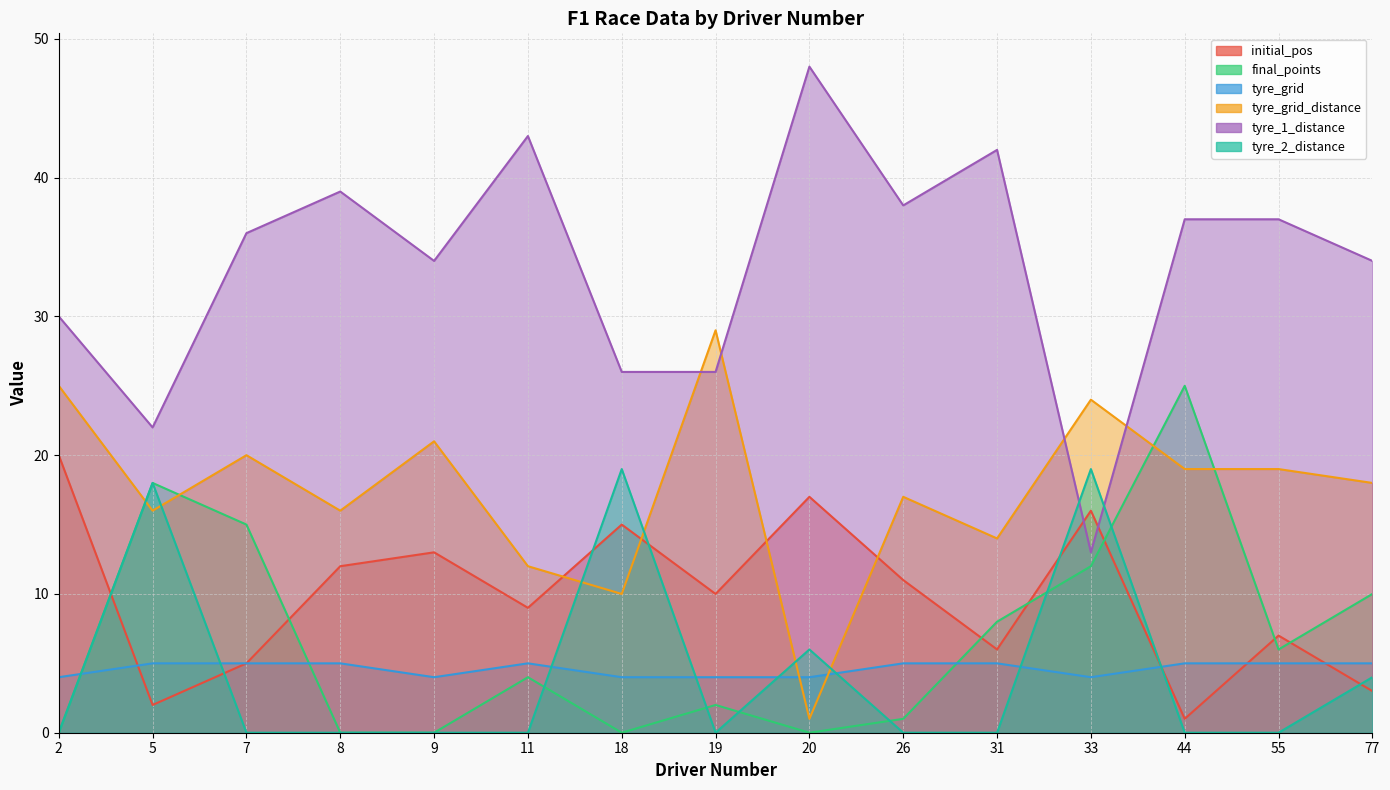

Rank the series at 18 from lowest to highest value.

final_points, tyre_grid, tyre_grid_distance, initial_pos, tyre_2_distance, tyre_1_distance